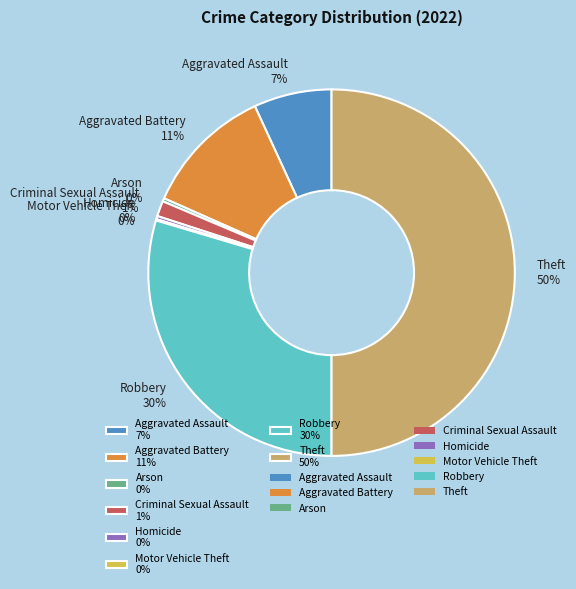

To the nearest percent, what is the combined percentage of Aggravated Assault 7% and Criminal Sexual Assault 1%?

8%